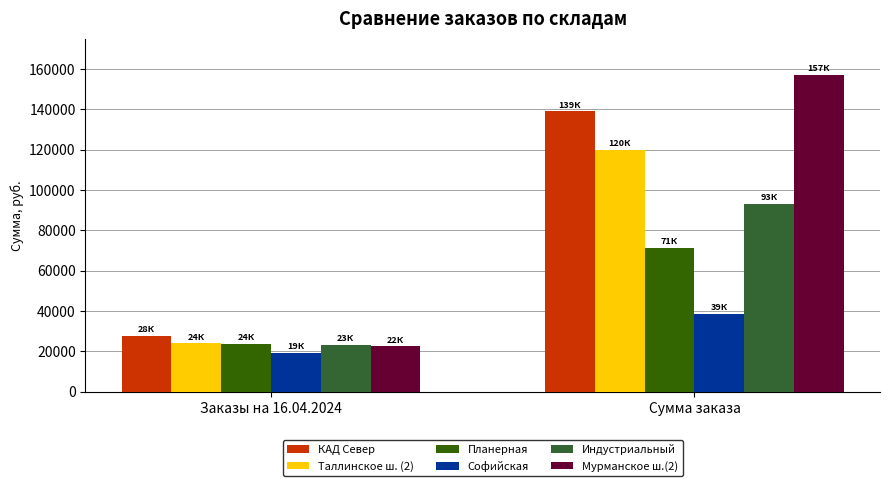

Are the bars horizontal?

No